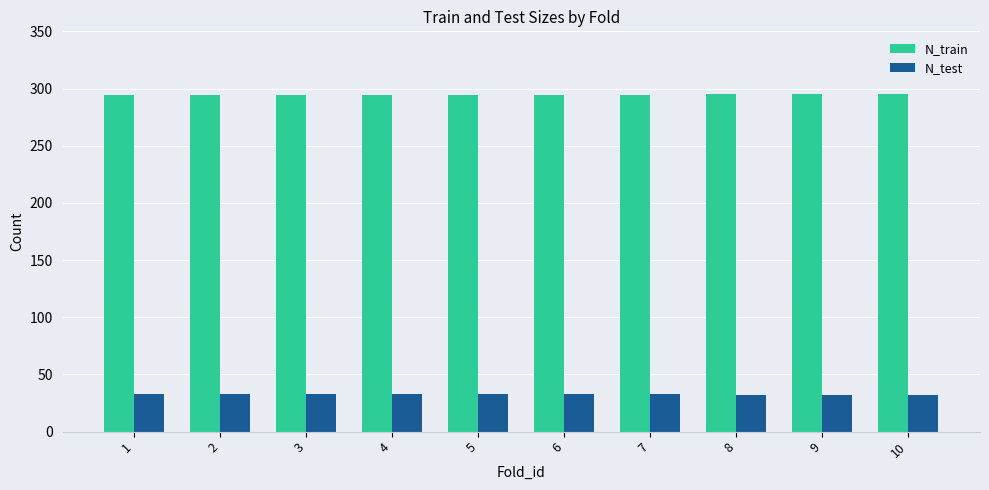

Is the value of N_test at 3 greater than the value of N_train at 7?

No